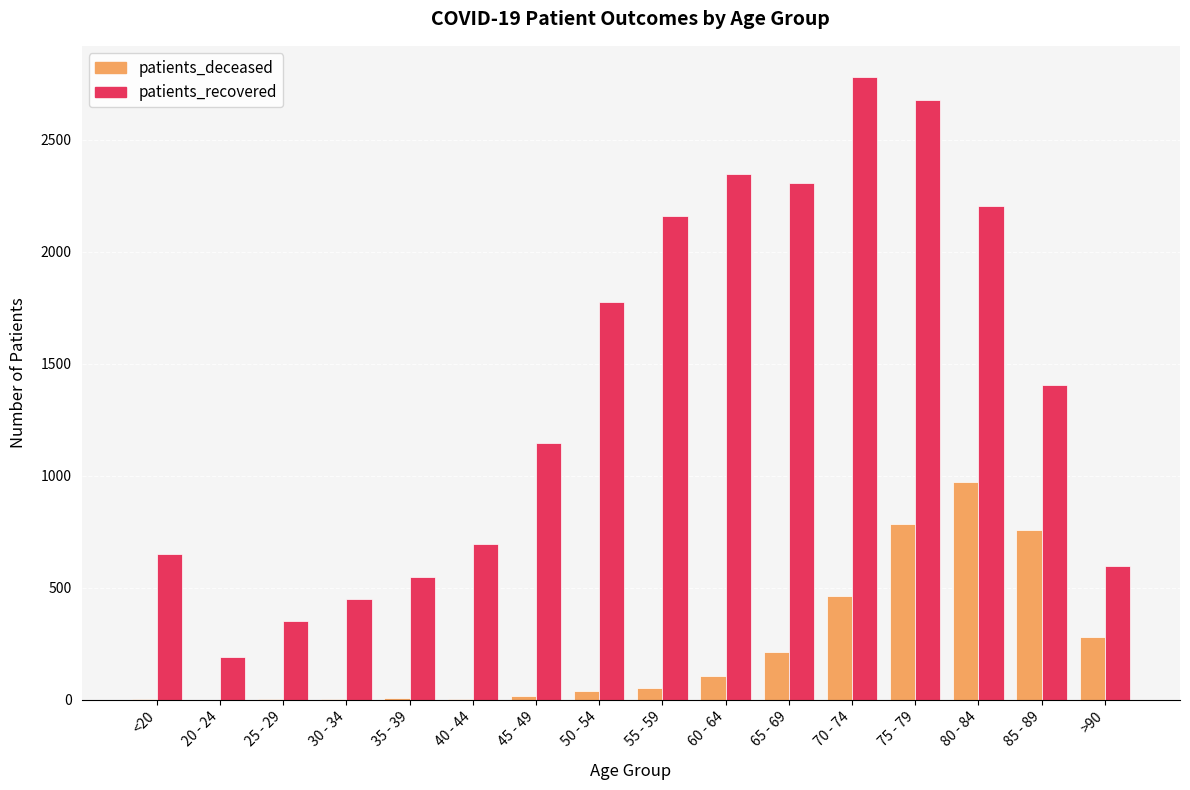

What is the sum of all patients_recovered values?

22280